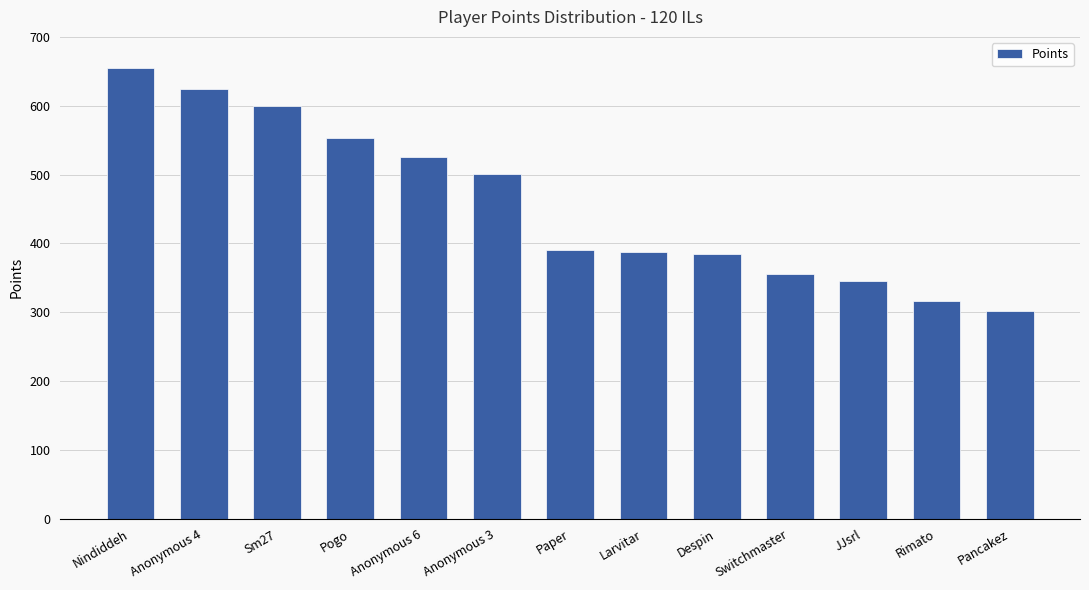

What is the label of the 9th bar from the right?

Anonymous 6